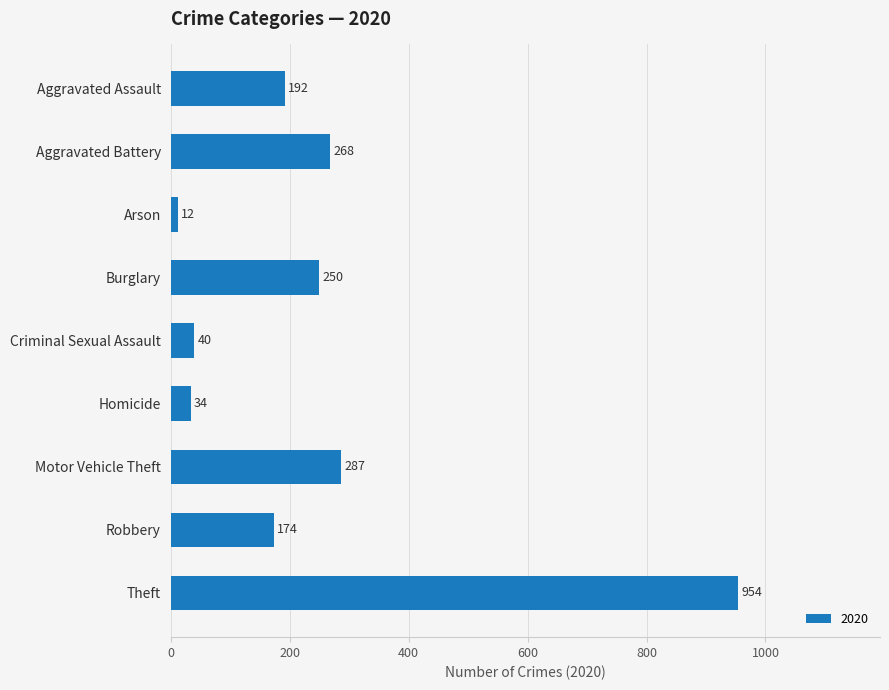

What is the change in value from Arson to Robbery?

+162